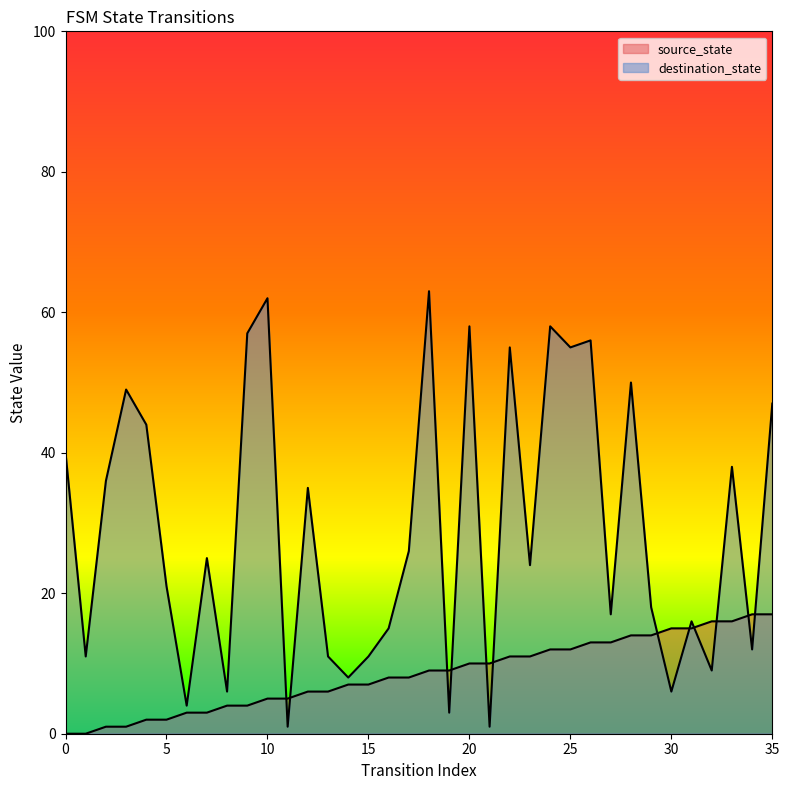

How many categories are shown in the chart?

36